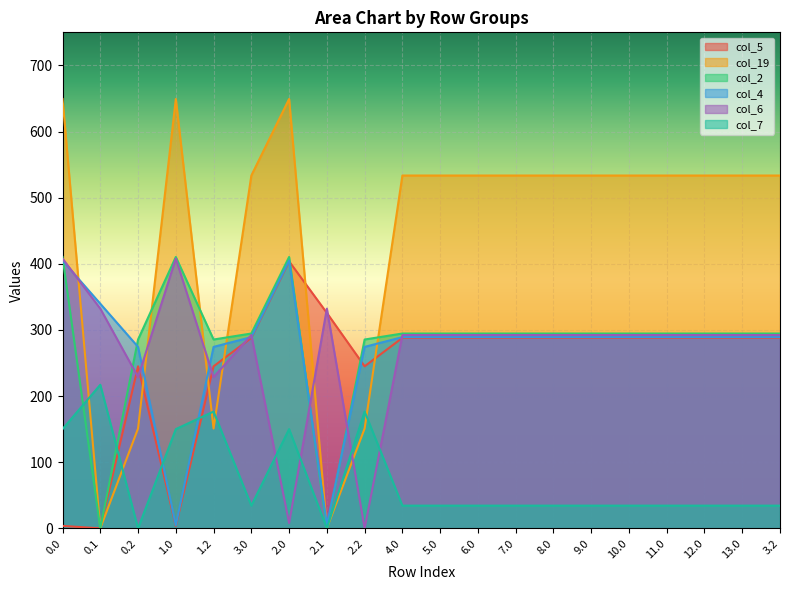

At which label does col_5 first exceed 288?

3.0